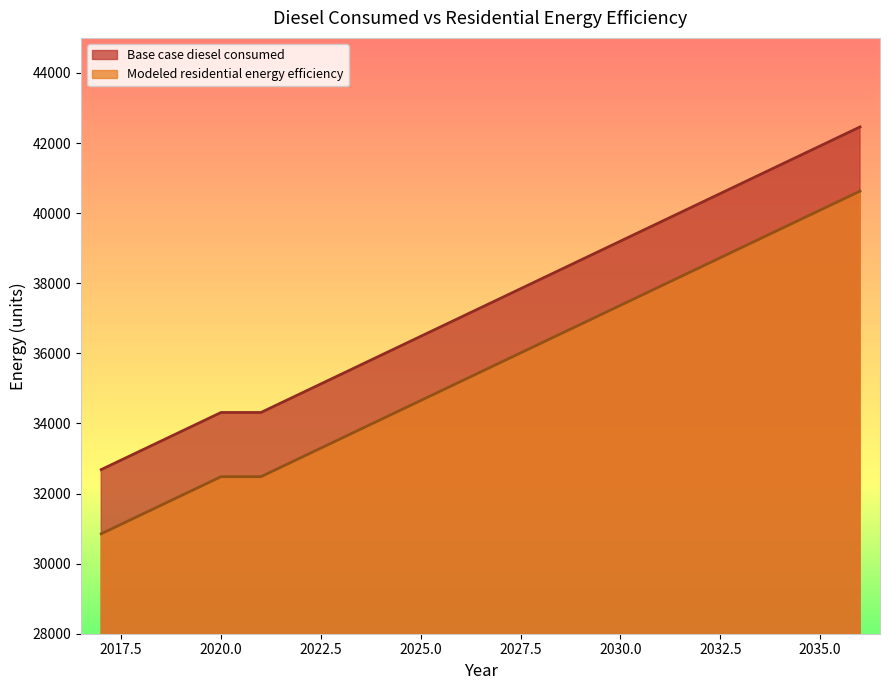

At how many categories does at least one series exceed 42115?

1